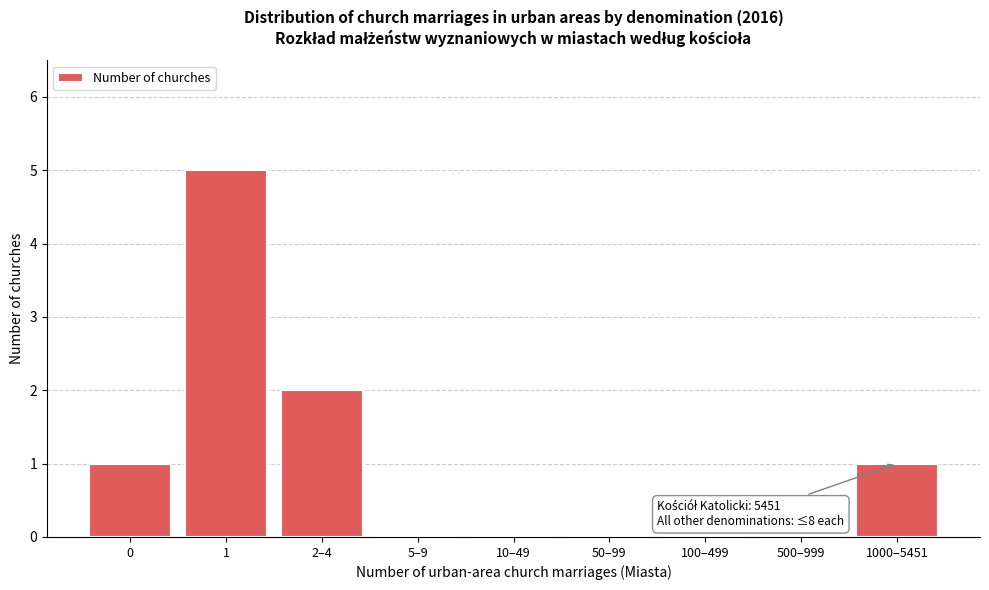

Reading right to left, list all the values displayed in this chart.

1000–5451=1	500–999=0	100–499=0	50–99=0	10–49=0	5–9=0	2–4=2	1=5	0=1